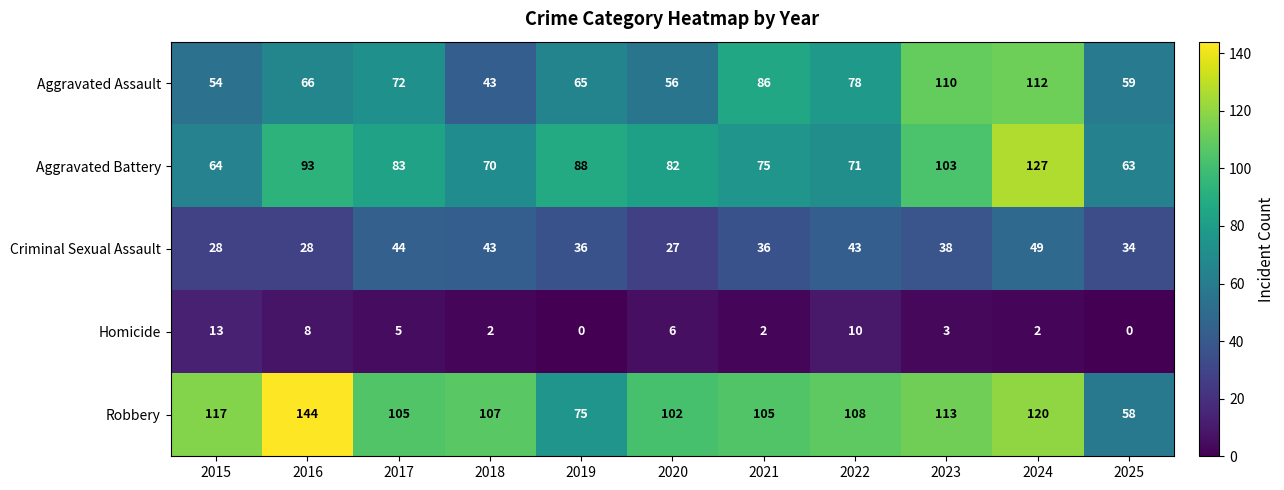

Rank the series at 2024 from lowest to highest value.

Homicide, Criminal Sexual Assault, Aggravated Assault, Robbery, Aggravated Battery